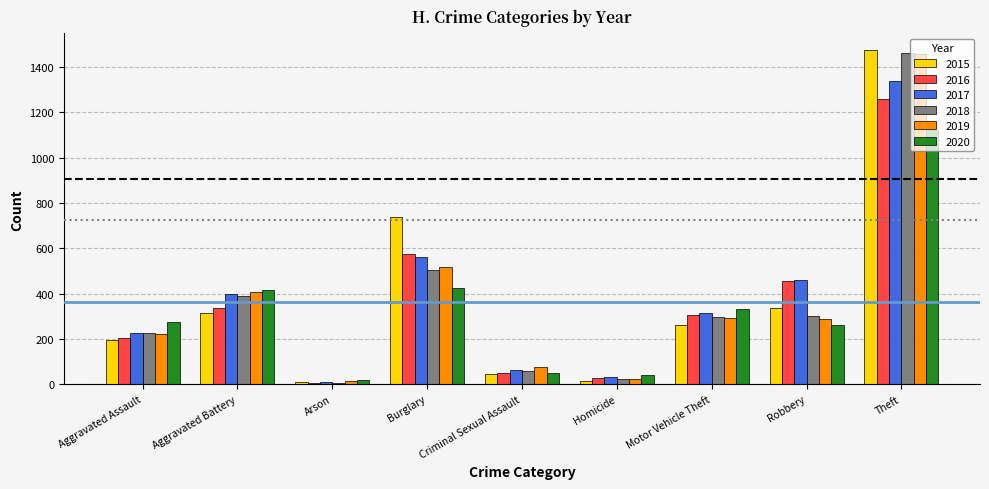

What is the minimum value shown in the chart?

7